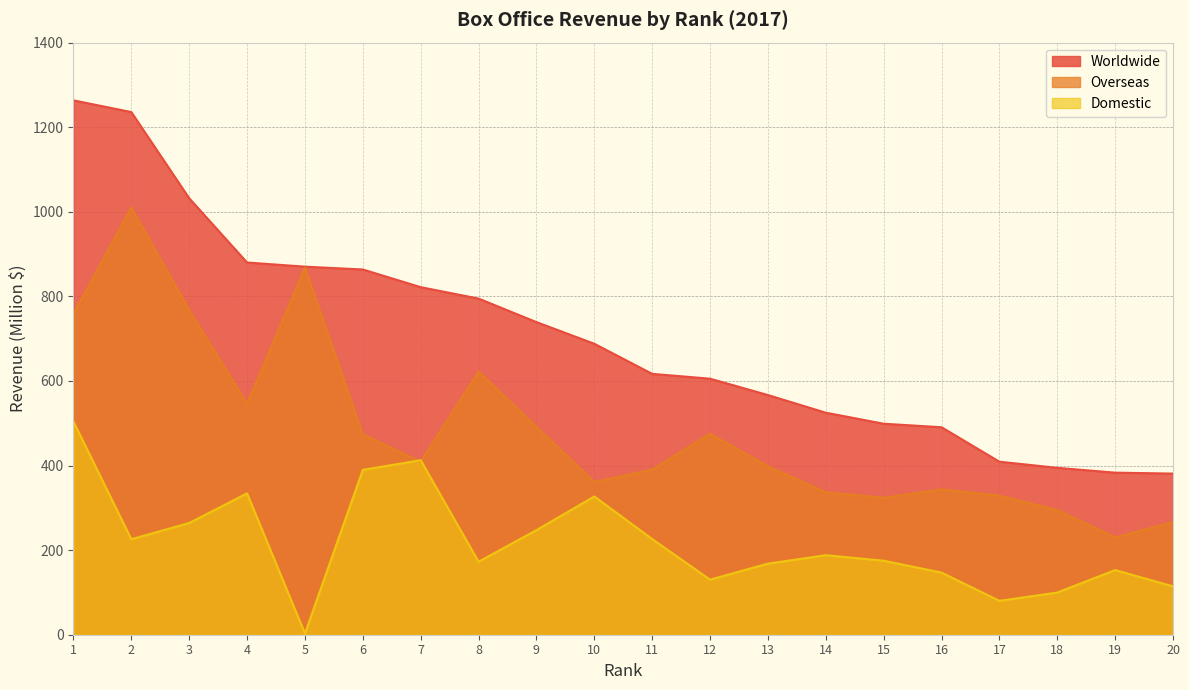

How many lines are shown in the chart?

3